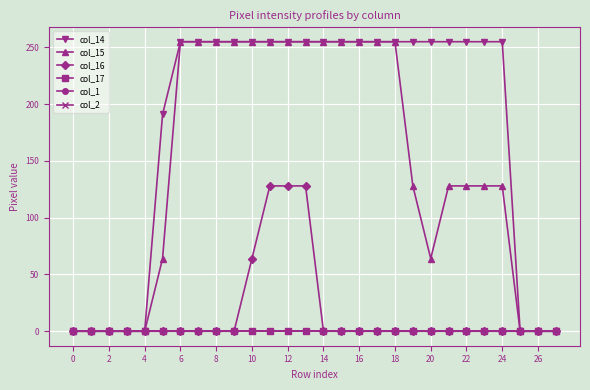

True or false: col_15 and col_2 intersect in this chart.

False